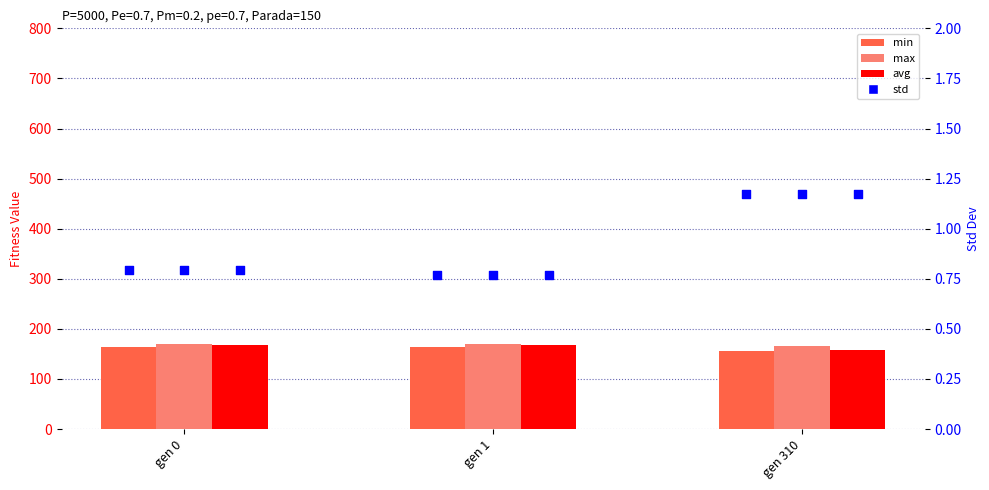

Is the value of std (max) at gen 0 greater than the value of std (avg) at gen 1?

Yes